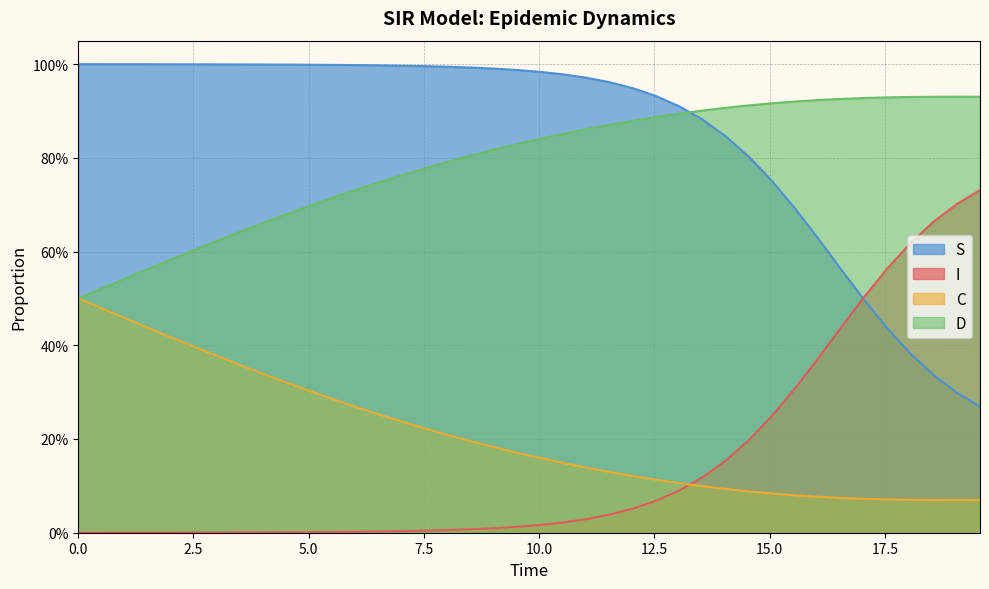

True or false: D has more than 2 interior local peaks.

False